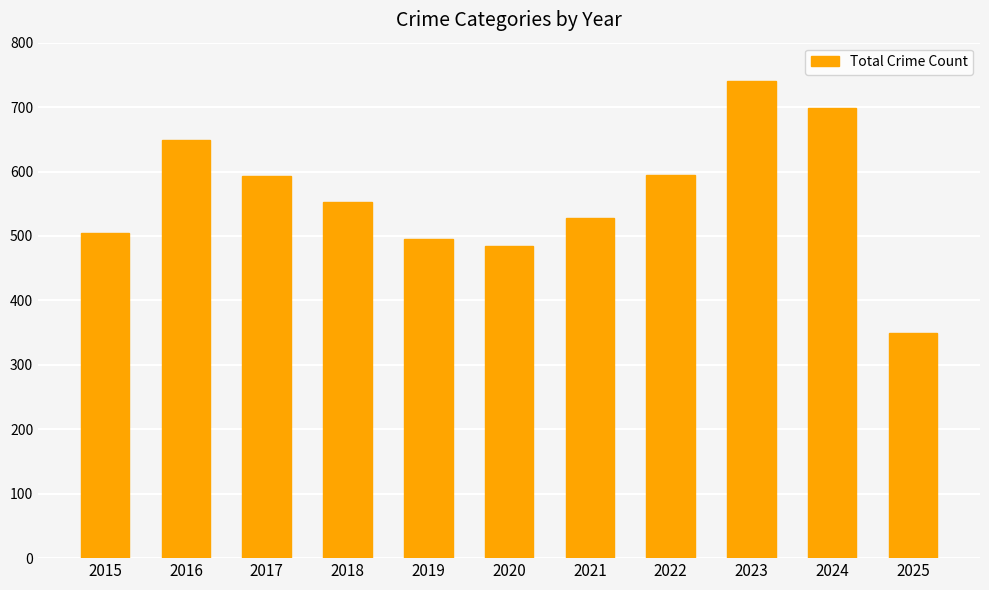

Are the bars horizontal?

No